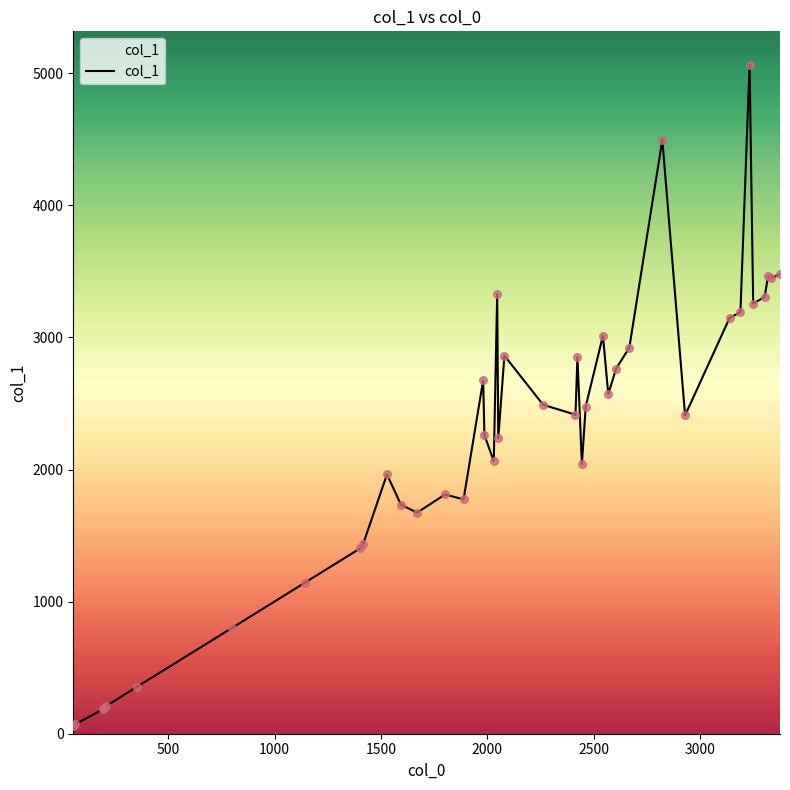

What is the maximum value shown in the chart?

5064